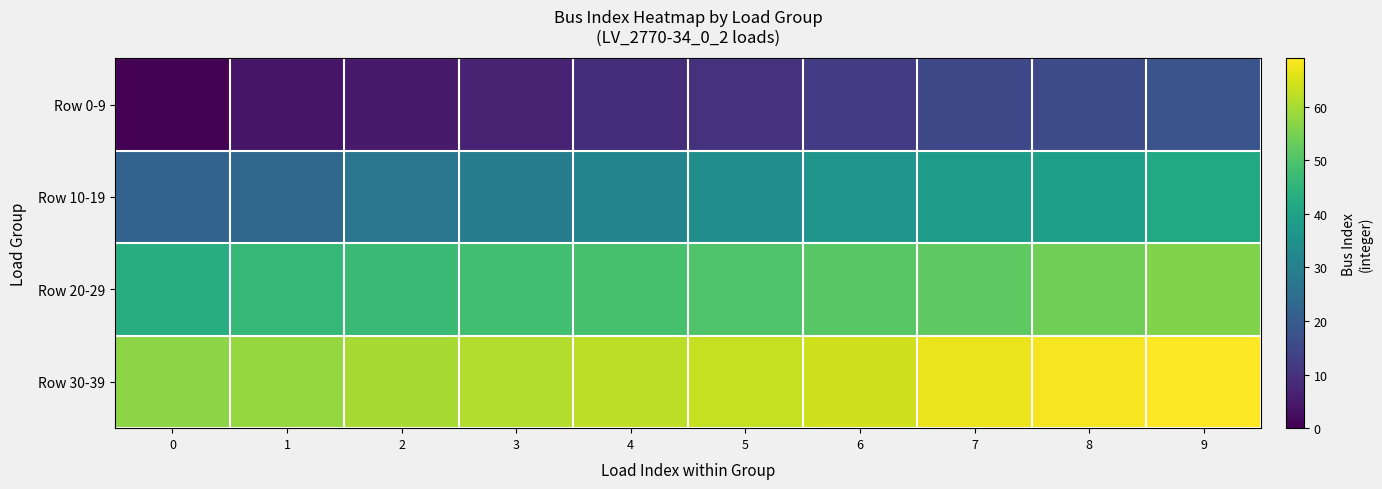

Reading left to right, what are all the values shown in this chart?

Row 0-9: 0=0	1=4	2=5	3=7	4=9	5=10	6=12	7=15	8=16	9=18
Row 10-19: 0=22	1=23	2=27	3=29	4=31	5=34	6=36	7=38	8=39	9=42
Row 20-29: 0=43	1=46	2=47	3=48	4=49	5=50	6=51	7=52	8=54	9=56
Row 30-39: 0=57	1=58	2=60	3=61	4=62	5=63	6=64	7=67	8=68	9=69